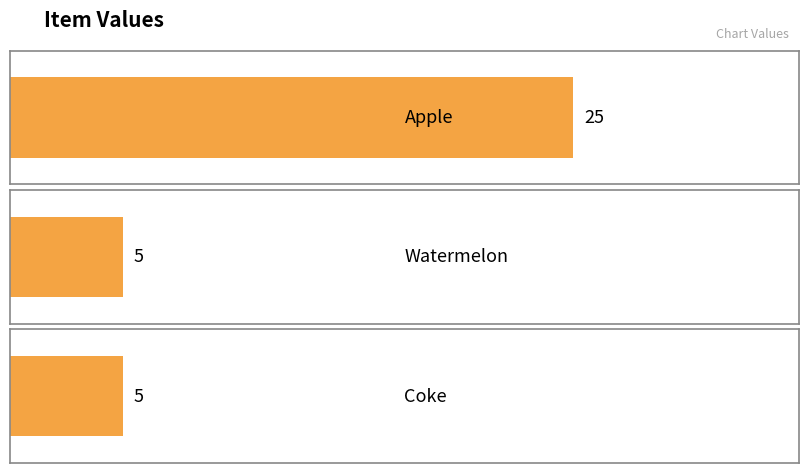

How many bars are there in total?

3